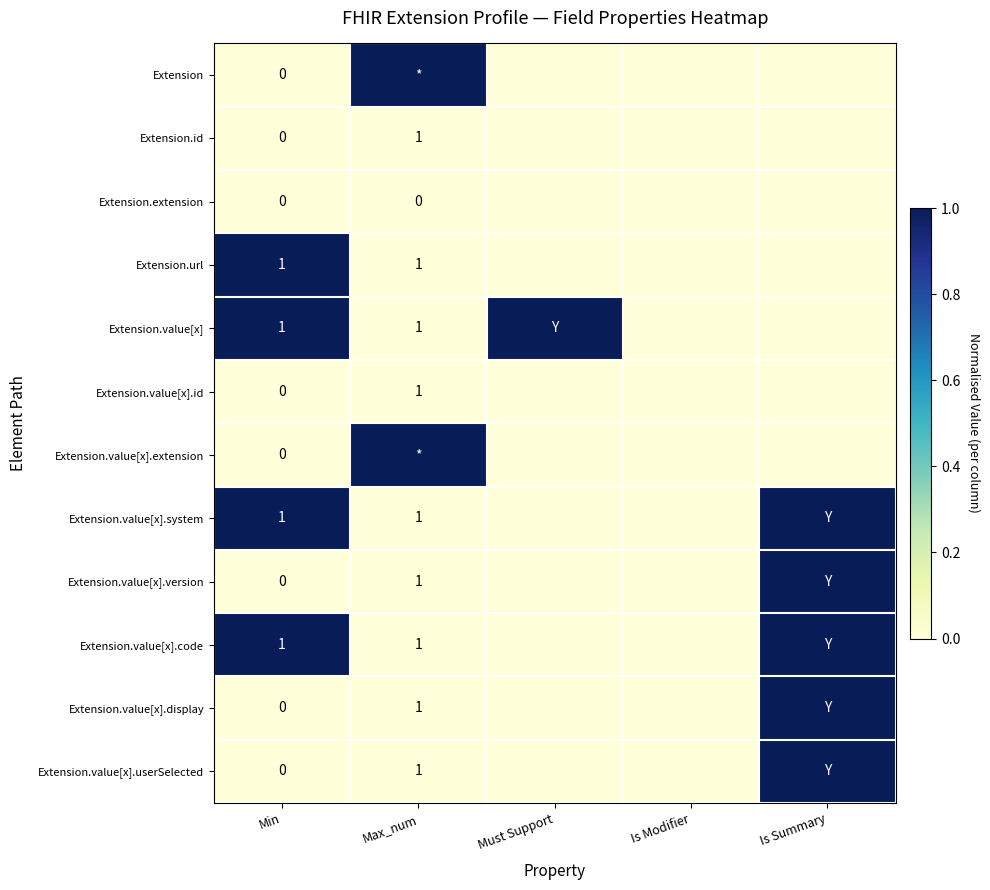

Between Is Summary and Max_num, which is larger?

Max_num